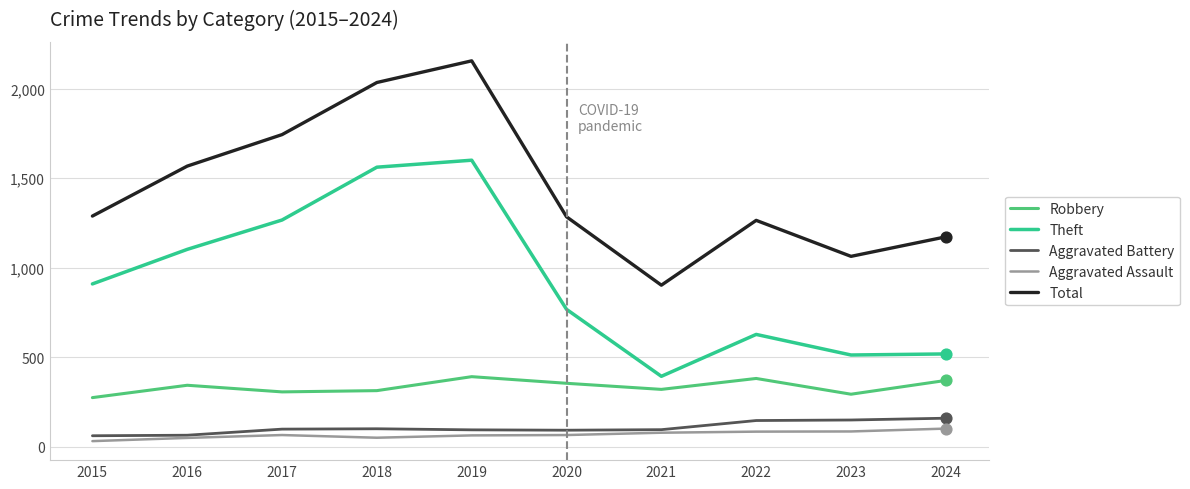

Which series changed the most between 2020 and 2021?

Total